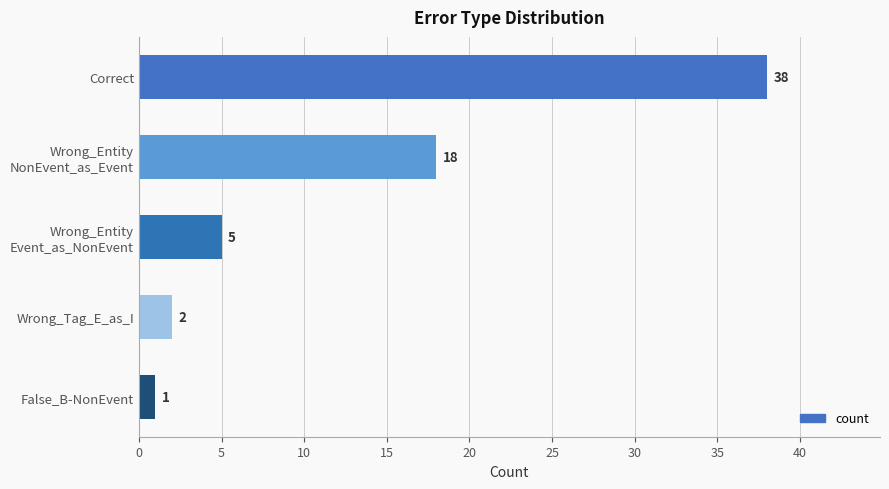

What is the sum of all values?

64